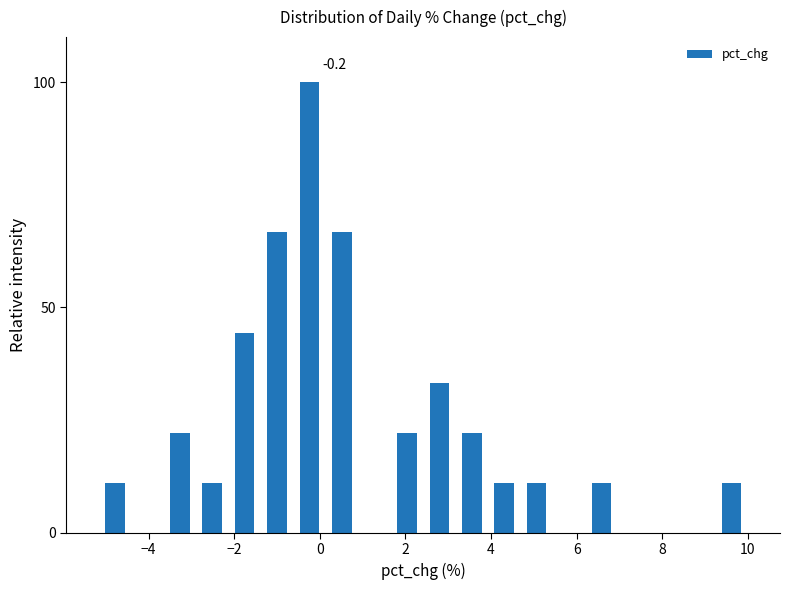

Around what value on the x-axis is the tallest bar? Give the approximate position of its centre, as read against the axis.

-0.2